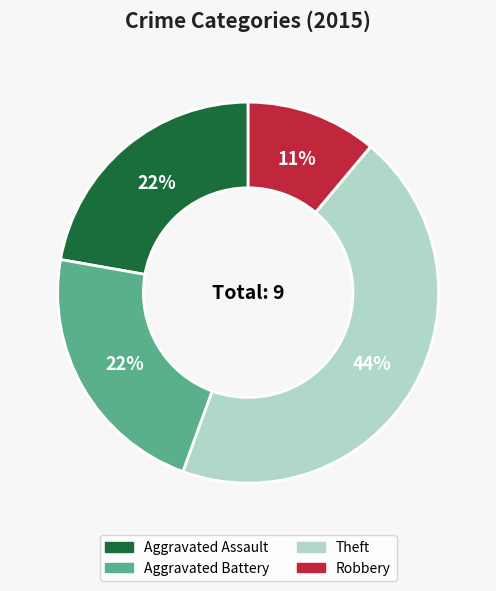

How many slices are in this pie chart?

4